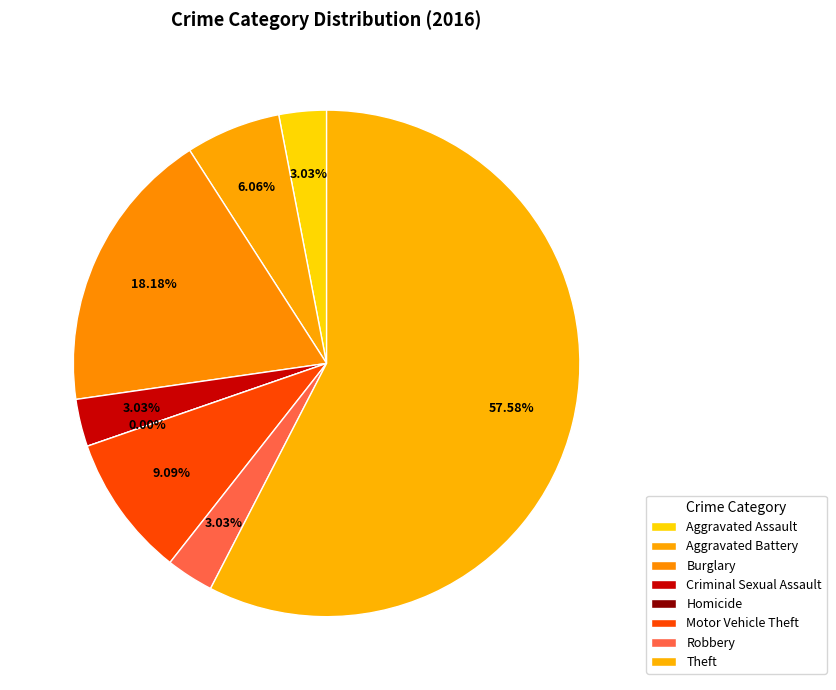

How many slices are in this pie chart?

8